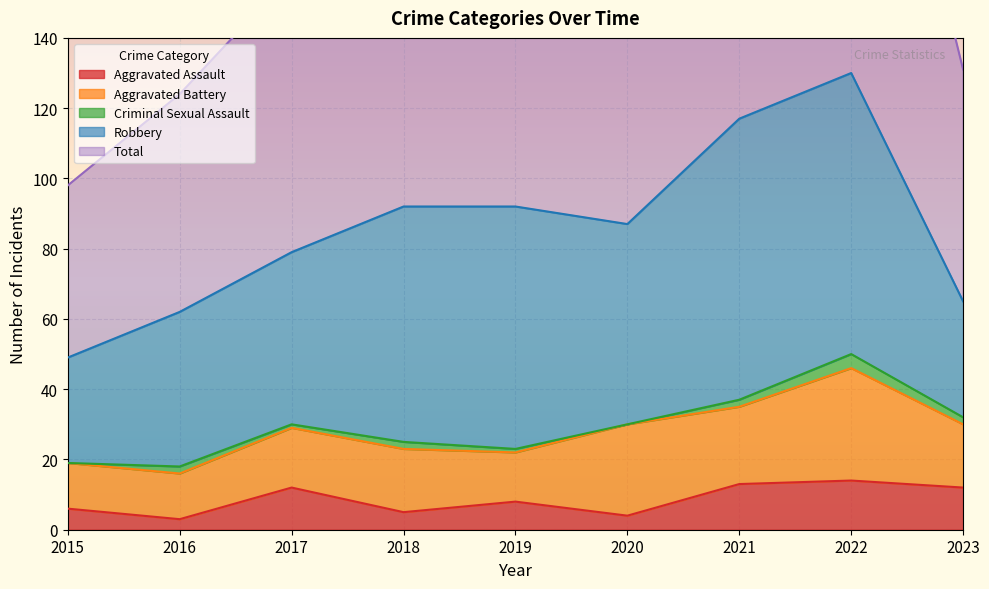

Which category has the highest value in the Criminal Sexual Assault series?

2022